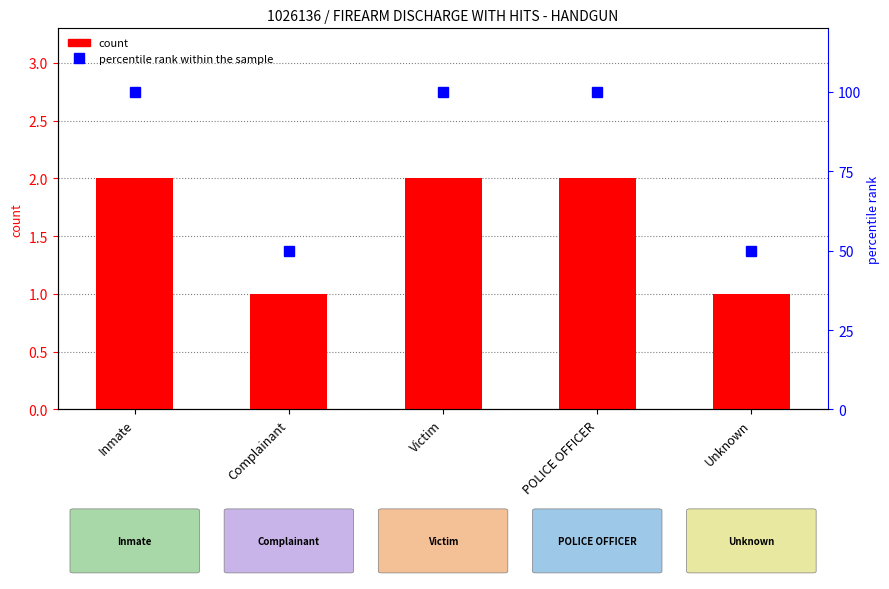

What position from the left is Complainant?

2